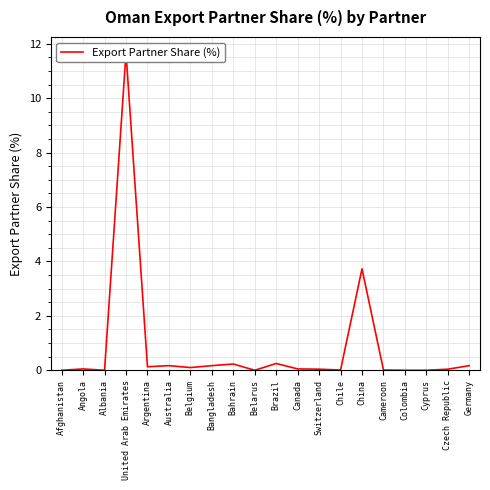

Does the chart display data point markers on the line(s)?

No